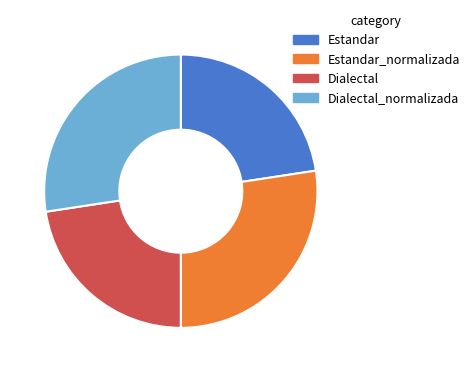

How many slices are in this pie chart?

4